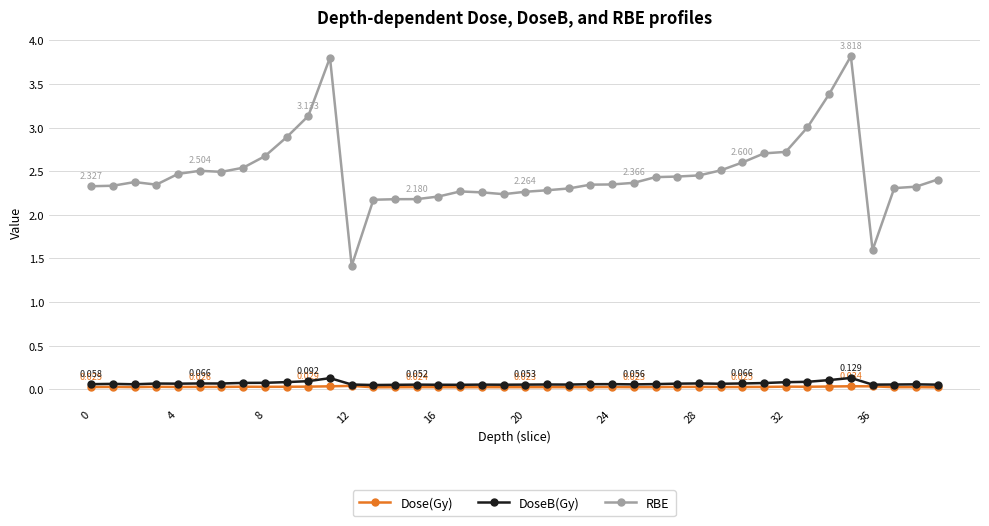

What is the greatest value displayed?

3.8